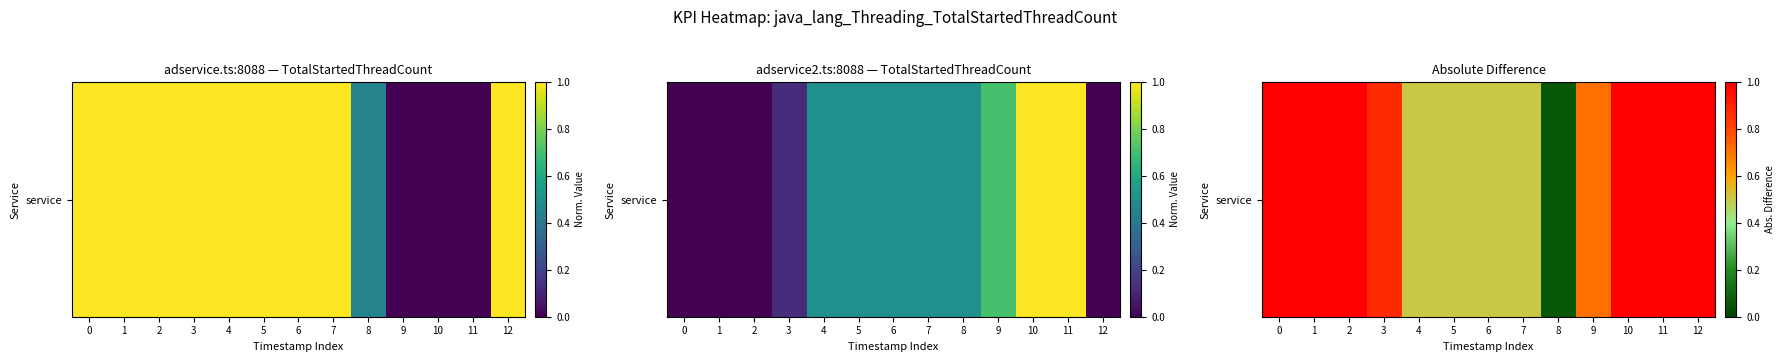

What is the sum of the values at 4 and 8?

0.6